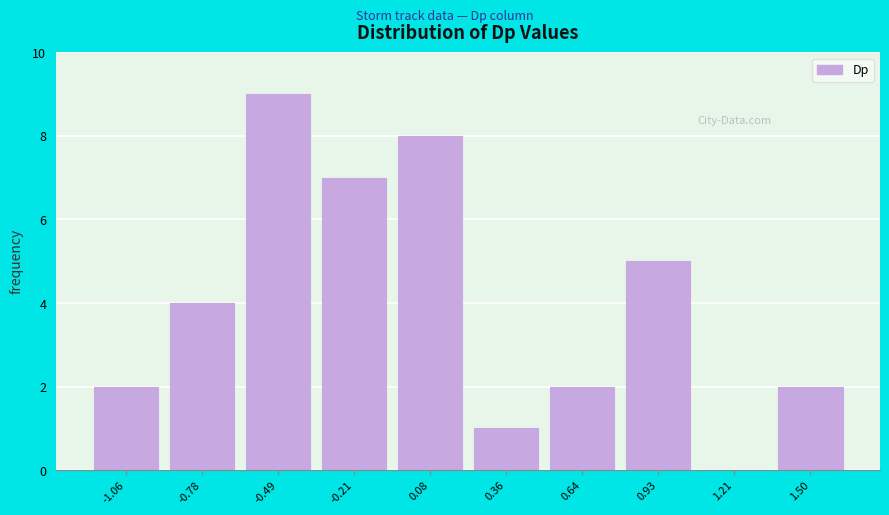

Reading left to right, transcribe this chart: for each bar, give the range it covers on the x-axis and its height. Neither the bar edges nor the heights are printed on the chart, so give them approximately, as read against the axes.

-1.20 to -0.90: 2
-0.90 to -0.65: 4
-0.65 to -0.35: 9
-0.35 to -0.05: 7
-0.05 to 0.20: 8
0.20 to 0.50: 1
0.50 to 0.80: 2
0.80 to 1.05: 5
1.05 to 1.35: 0
1.35 to 1.65: 2